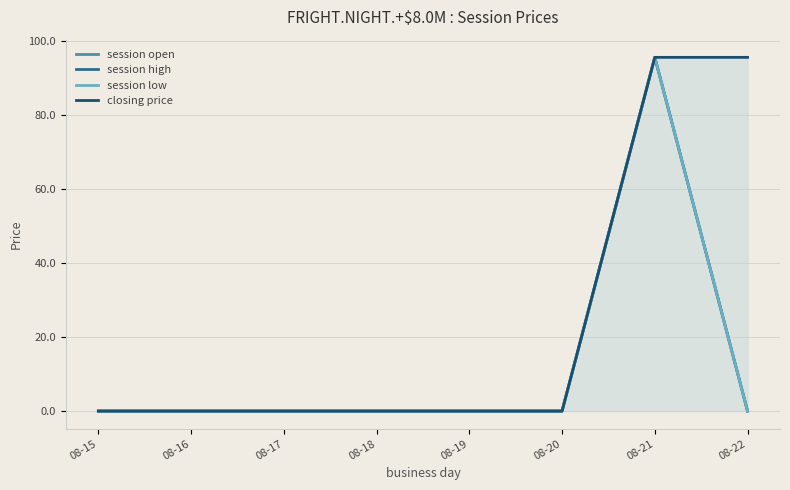

Does the chart have visible grid lines?

Yes